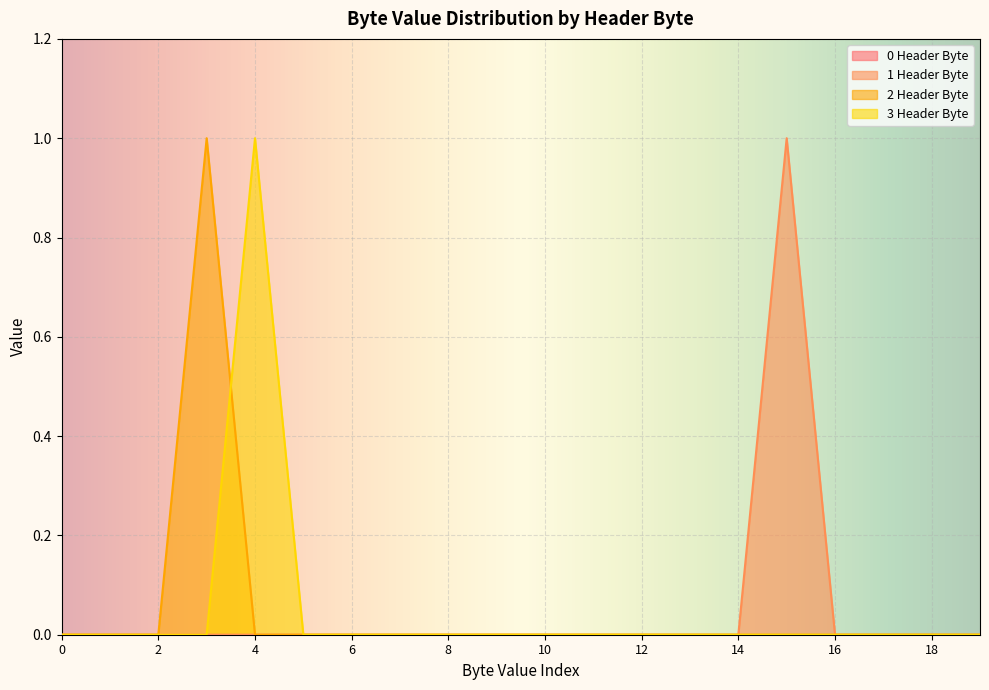

List the labels in order of 1 Header Byte value, smallest first.

0, 1, 2, 3, 4, 5, 6, 7, 8, 9, 10, 11, 12, 13, 14, 16, 17, 18, 19, 15